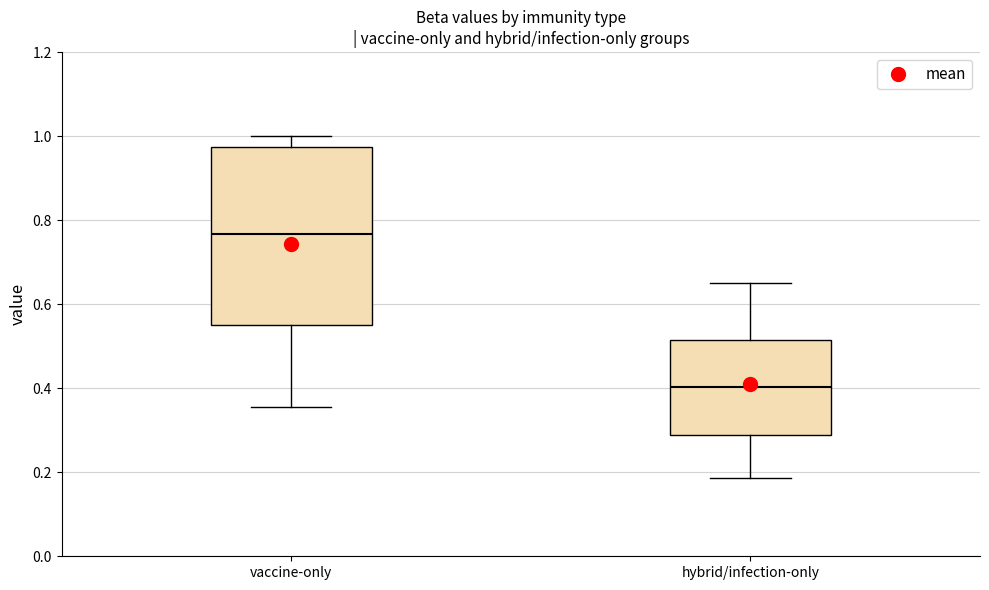

Comparing the boxes themselves (not the whiskers), which one is the tallest?

vaccine-only